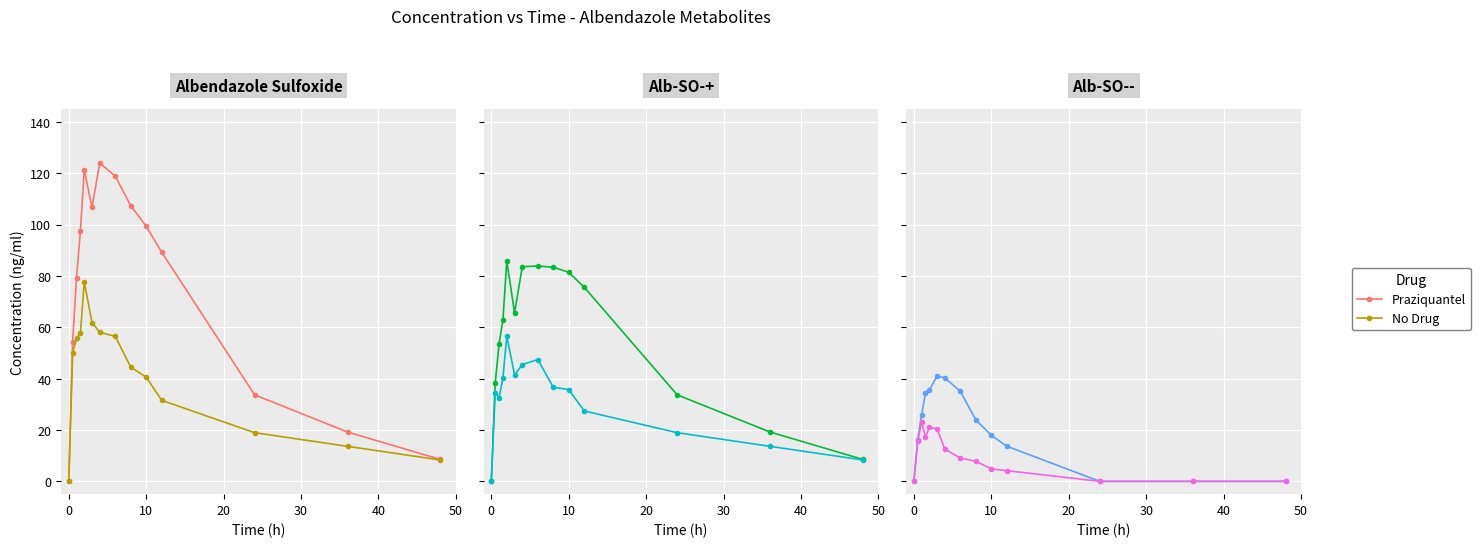

What is the difference between the maximum and minimum values in the No Drug series?

23.2